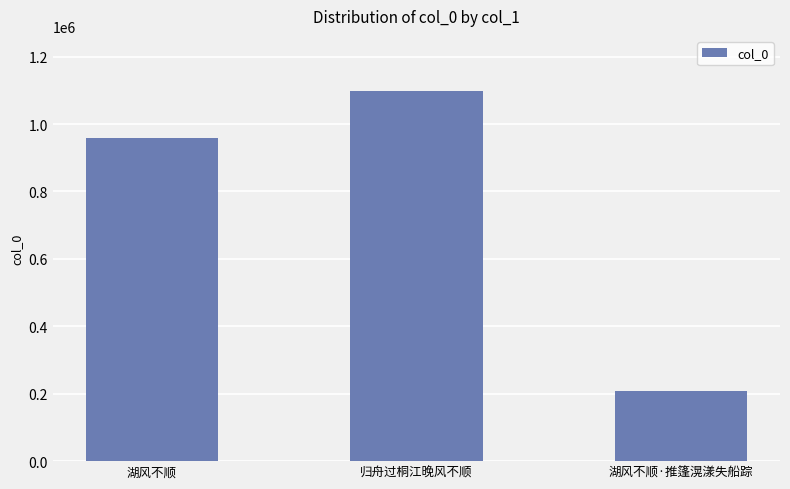

How many distinct data groups are displayed?

1